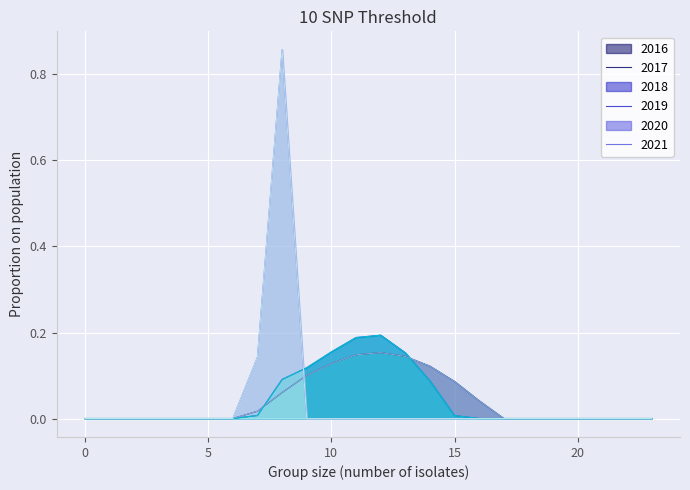

Which has a higher value, 11 or 10?

11